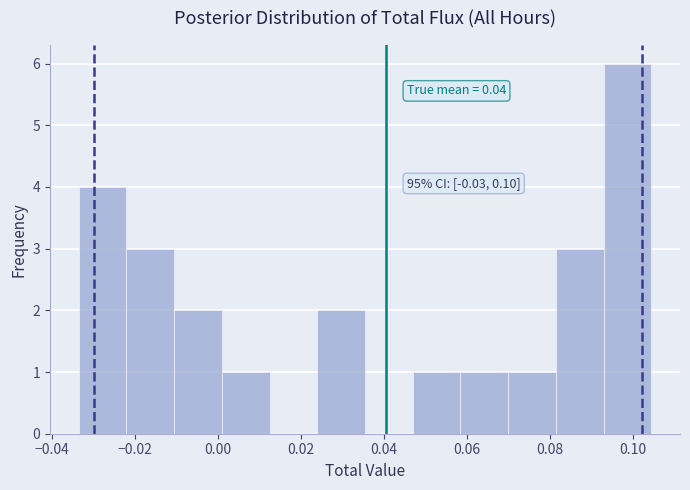

Over which range of the x-axis is the bar tallest?

0.094 to 0.104